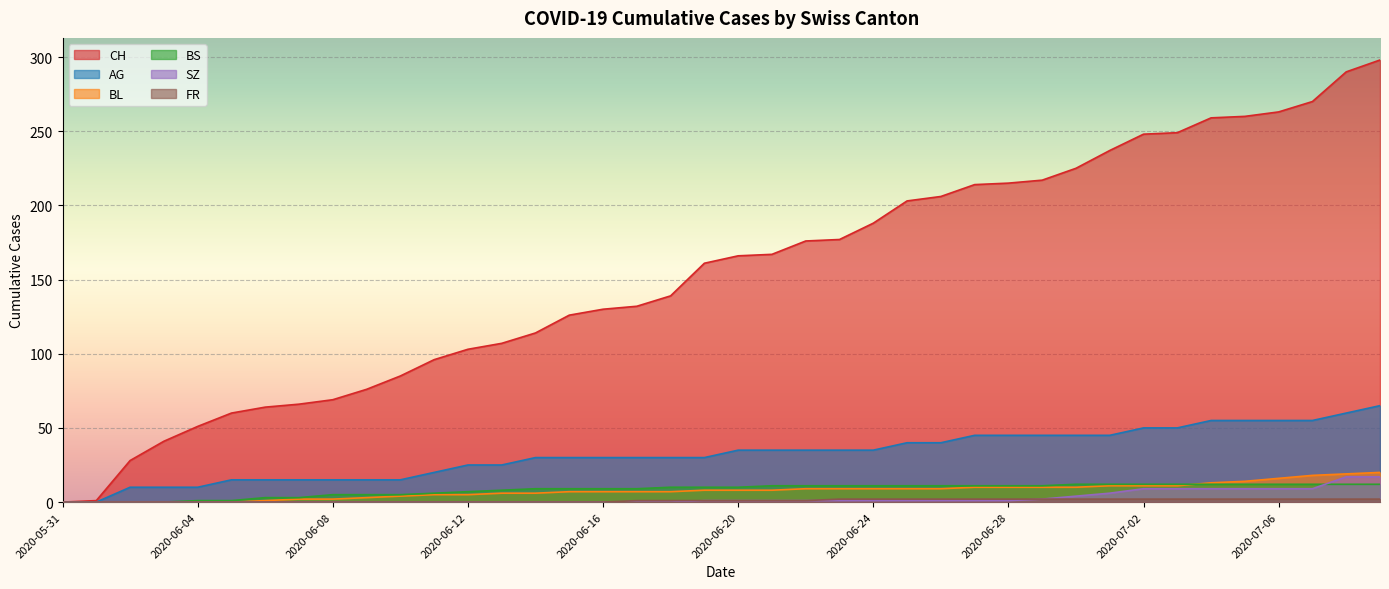

What position from the right is 2020-06-19?

21